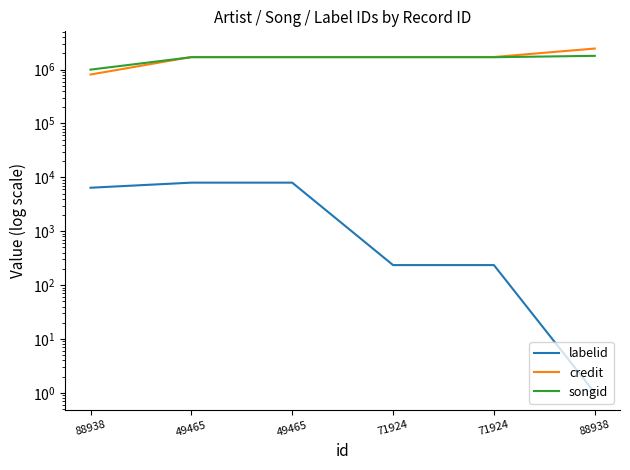

Where is labelid nearest to the value 3988?

88938